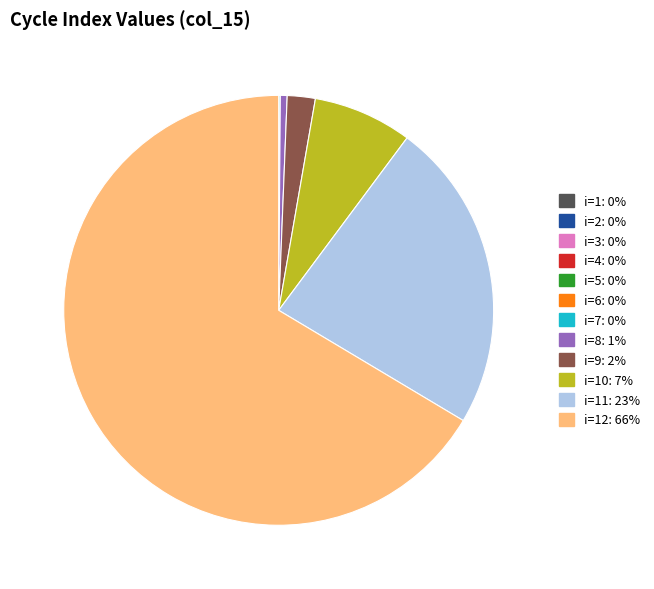

Is there any slice that represents more than half of the pie?

Yes